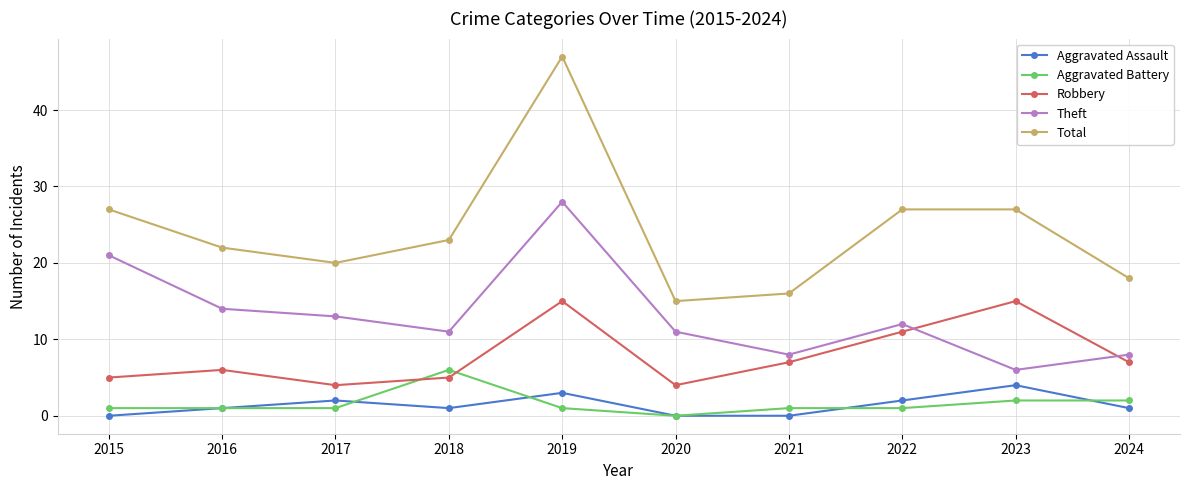

How many categories are shown in the chart?

10